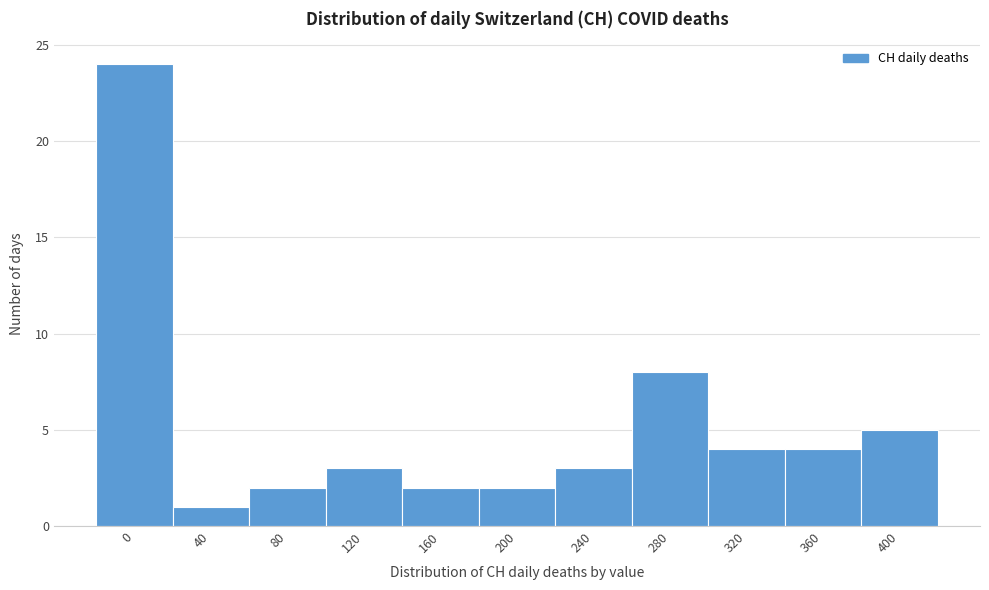

Reading left to right, extract all data points from this chart.

24	1	2	3	2	2	3	8	4	4	5